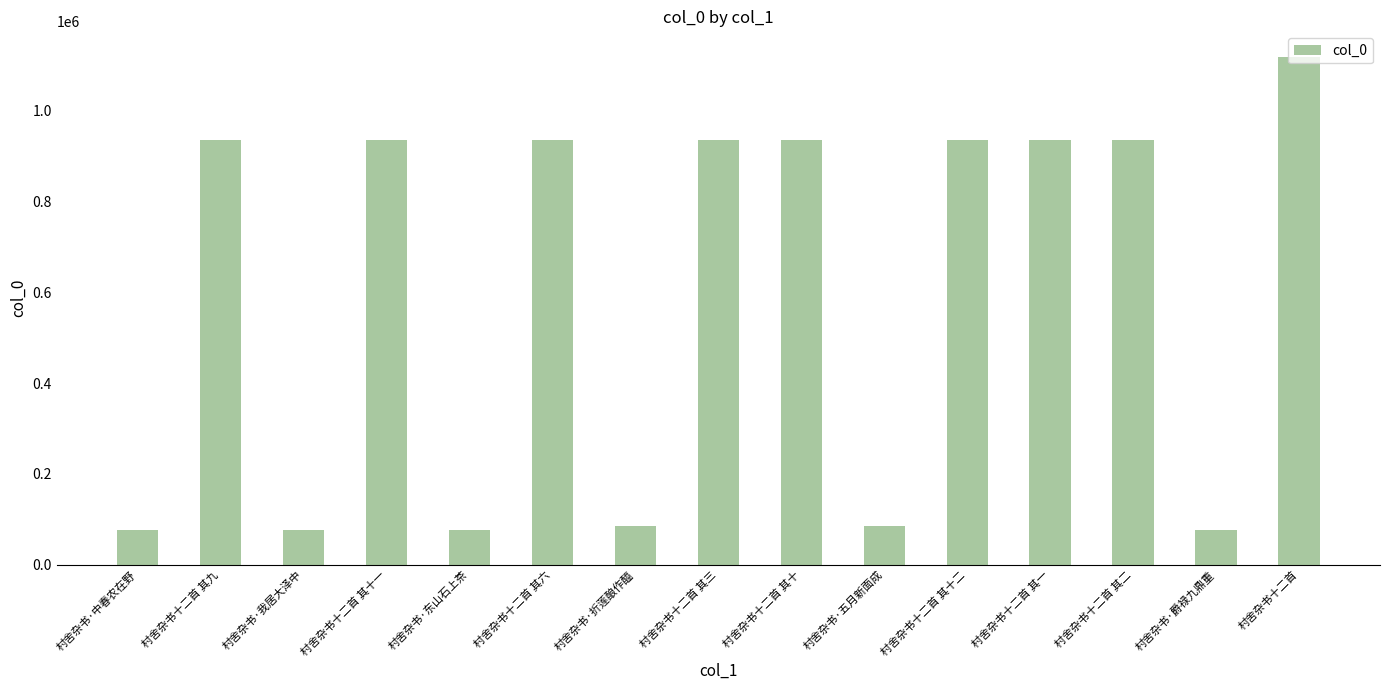

What is the maximum value shown in the chart?

1118690